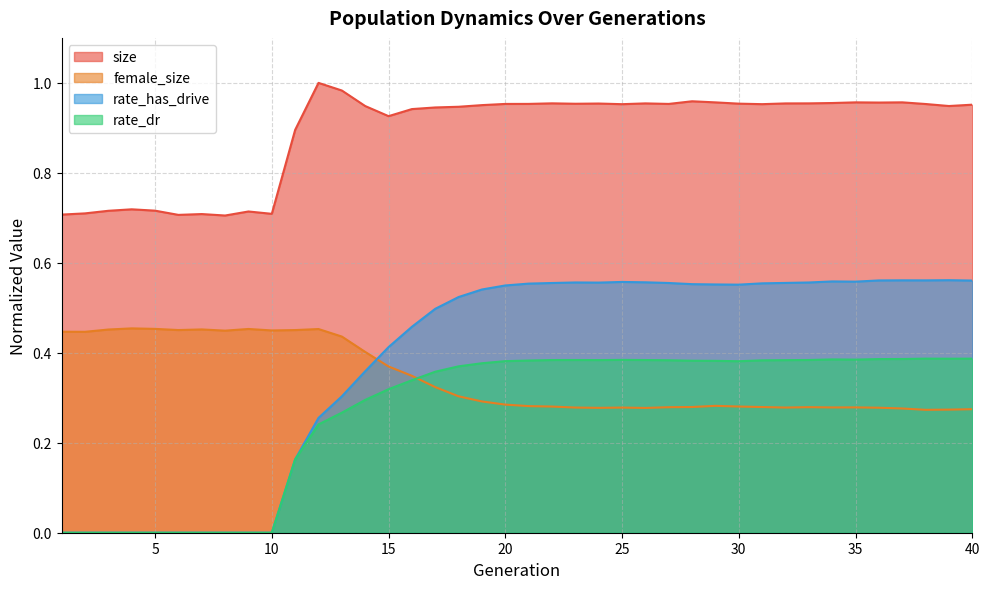

Which category has the highest value across all series?

12